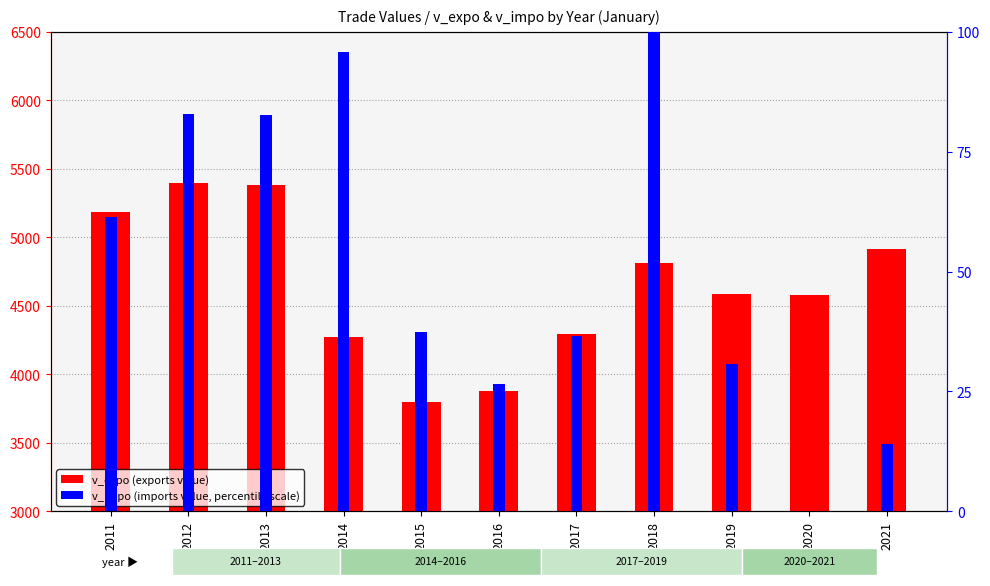

What is the lowest value of the v_expo series?

3796.0